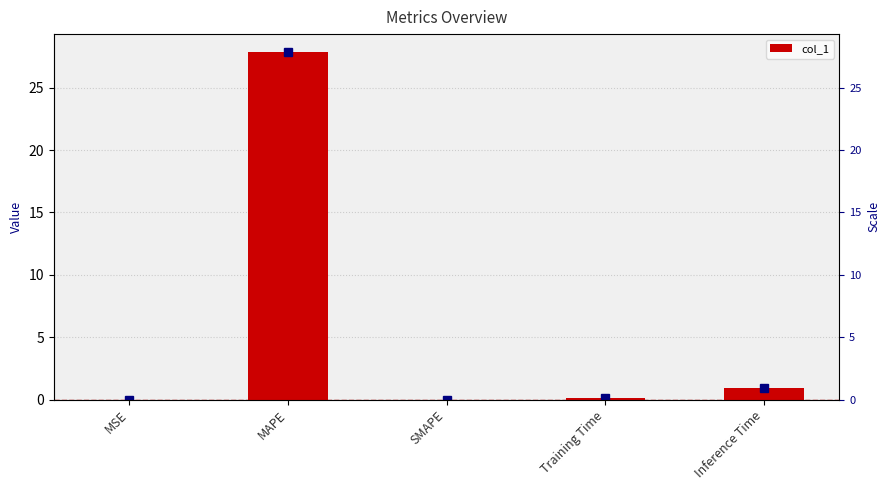

Reading left to right, list all the values displayed in this chart.

0.0	27.9	0.0	0.1	0.9